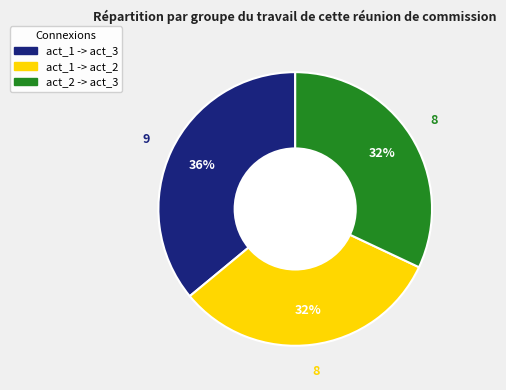

Is the sum of act_2 -> act_3 and act_1 -> act_3 greater than half?

Yes